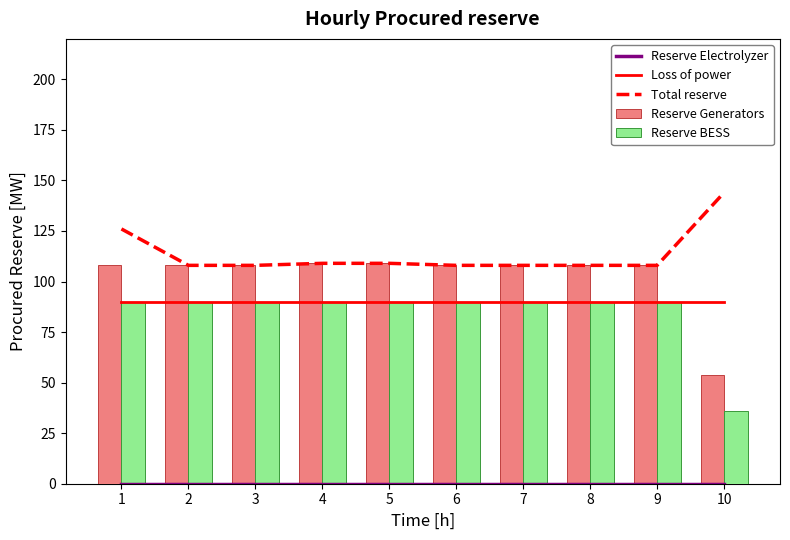

The value of Reserve BESS at 9 is 142. True or false?

False